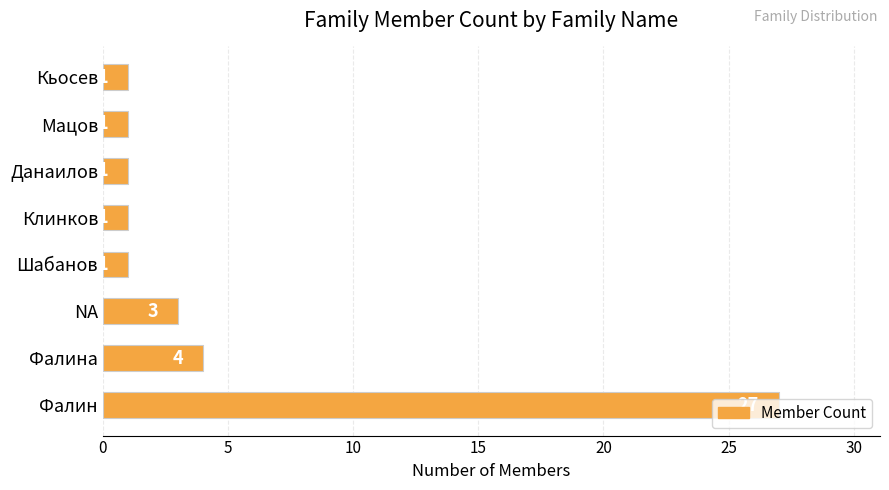

What is the smallest value displayed?

1